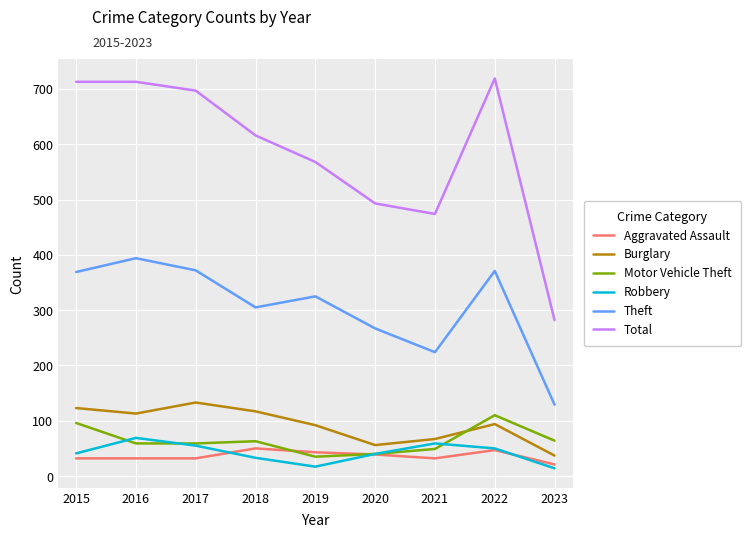

Is it true that Robbery equals 14 at 2023?

True